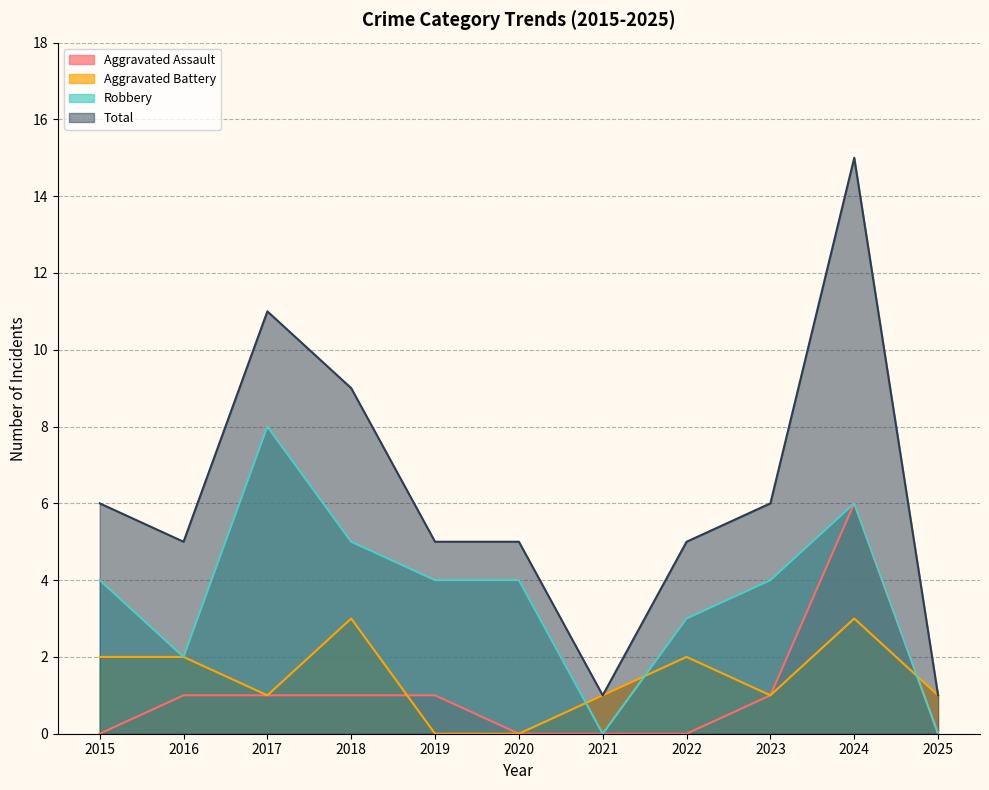

What is the approximate value of Robbery at 2018?

5